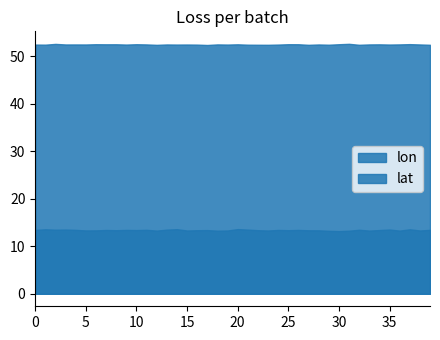

True or false: lon has more than 0 points higher than both neighbors.

True